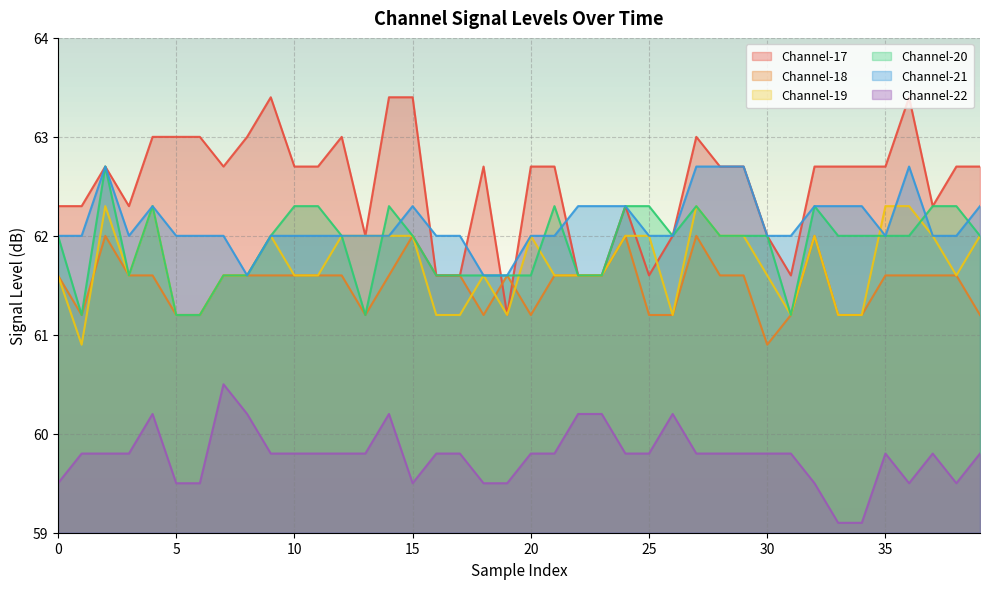

How many lines are shown in the chart?

6